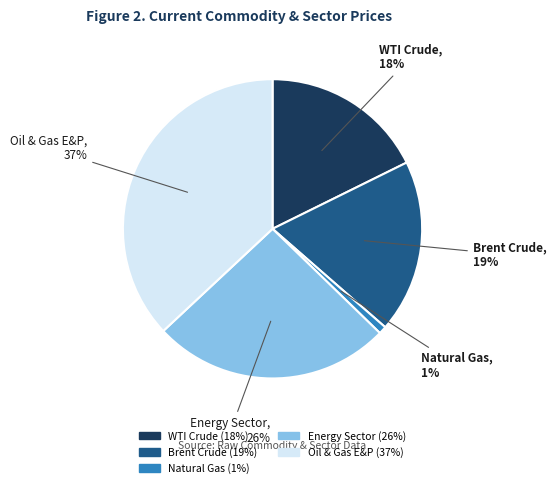

What is the smallest slice in the pie chart?

Natural Gas